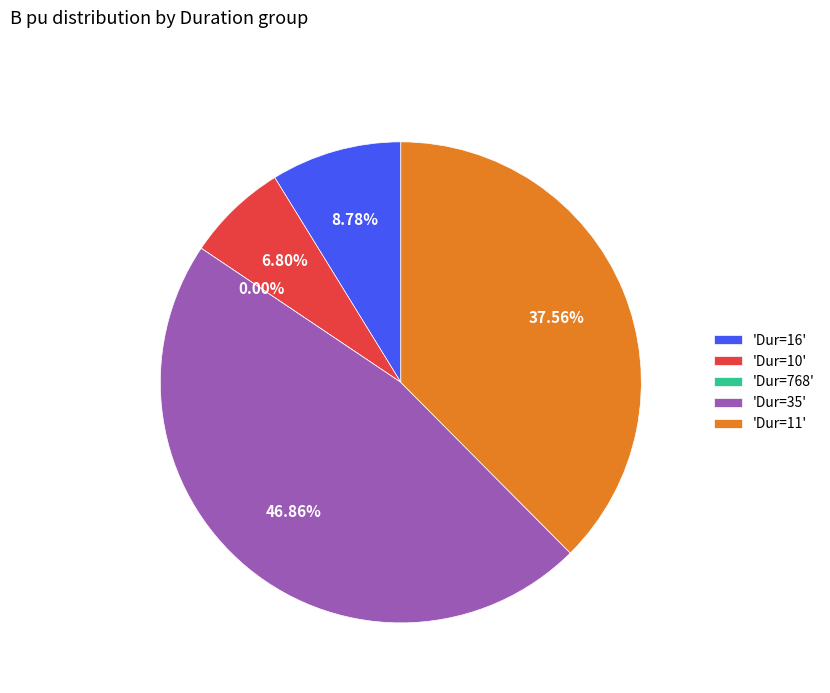

What is the change in value from Dur=10 to Dur=35?

+0.3